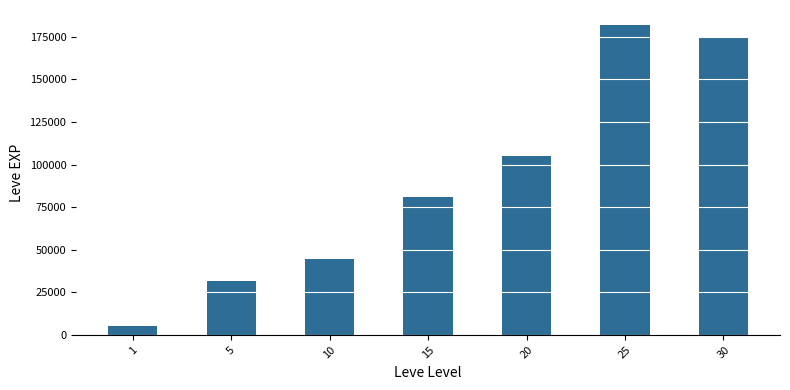

What is the greatest value displayed?

181620